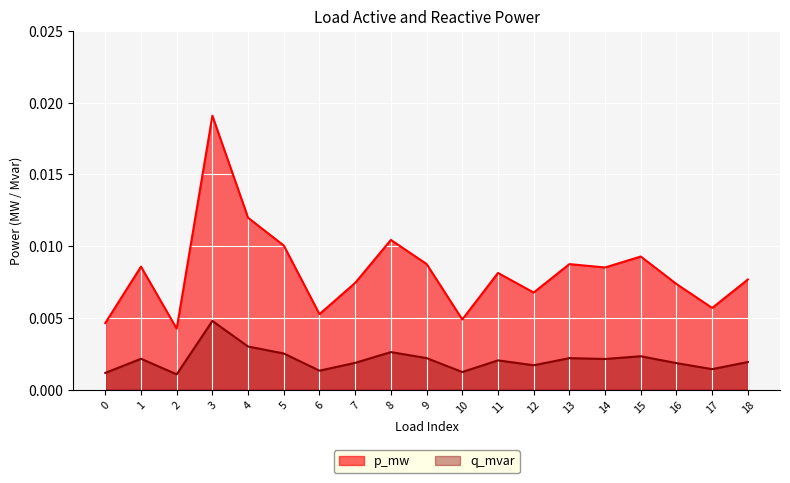

List the series in order of their peak value, lowest first.

q_mvar, p_mw